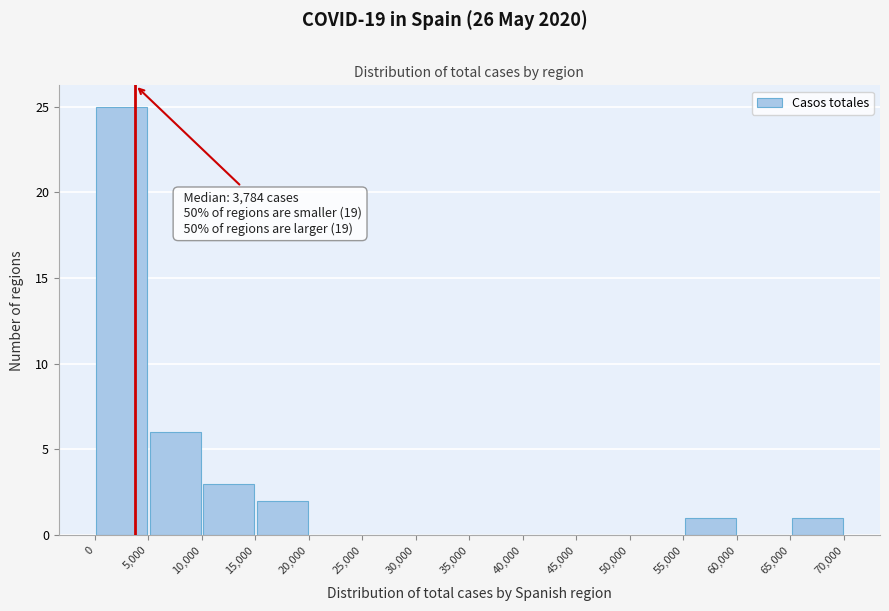

Which range on the x-axis has the tallest bar?

0 to 5,000